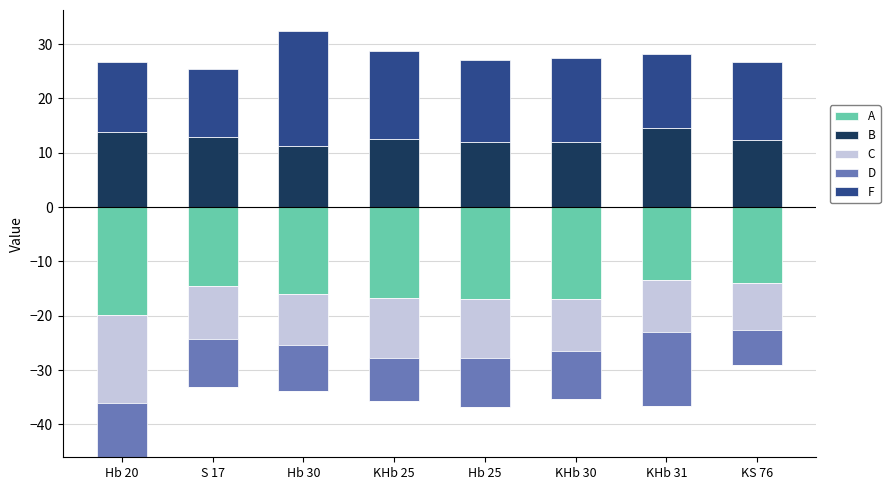

How many data points in B are above 12?

5